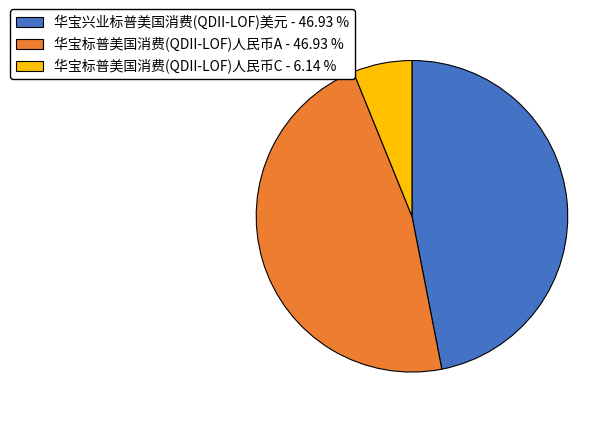

Do 华宝兴业标普美国消费(QDII-LOF)美元 - 46.93 % and 华宝标普美国消费(QDII-LOF)人民币A - 46.93 % together represent more than half of the pie?

Yes